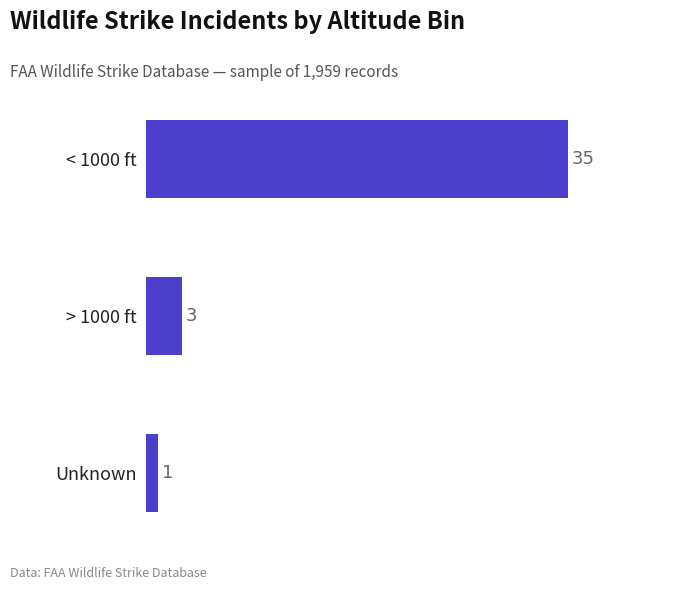

How many bars are there in total?

3